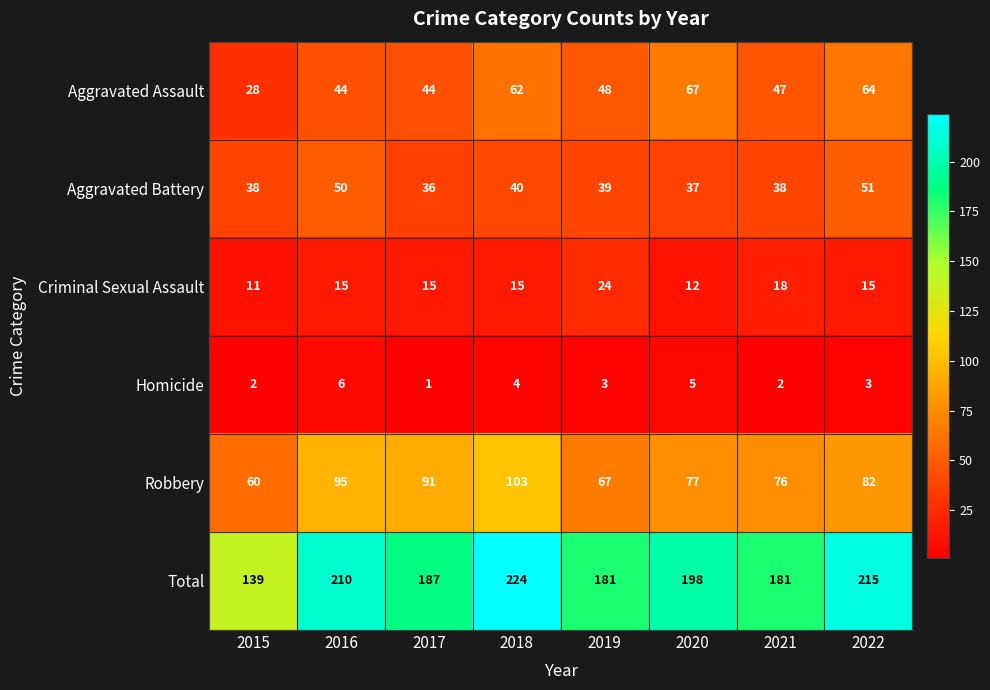

What is the difference between the maximum and minimum values in the Aggravated Battery series?

15